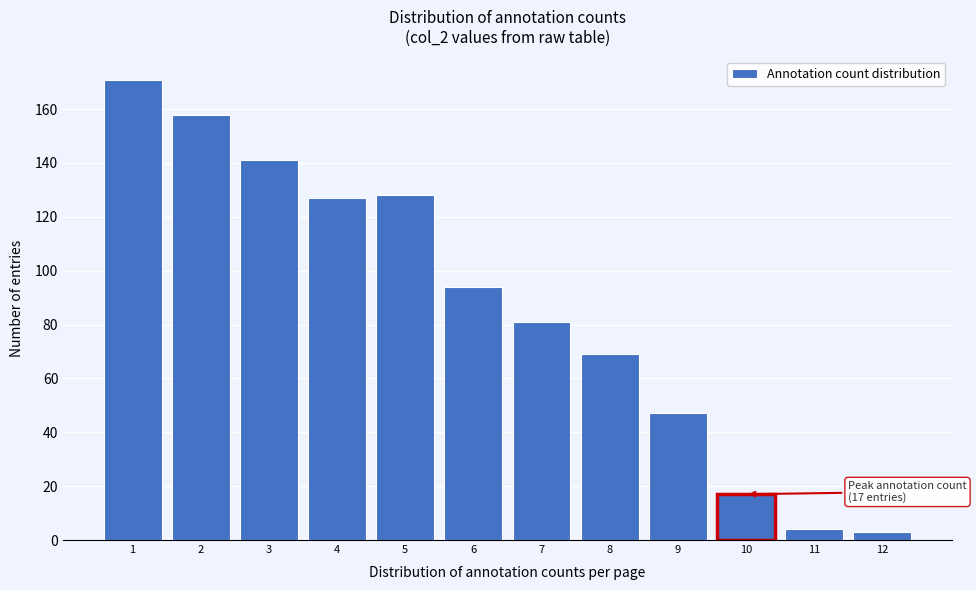

Reading left to right, what are all the values shown in this chart?

171	158	141	127	128	94	81	69	47	17	4	3